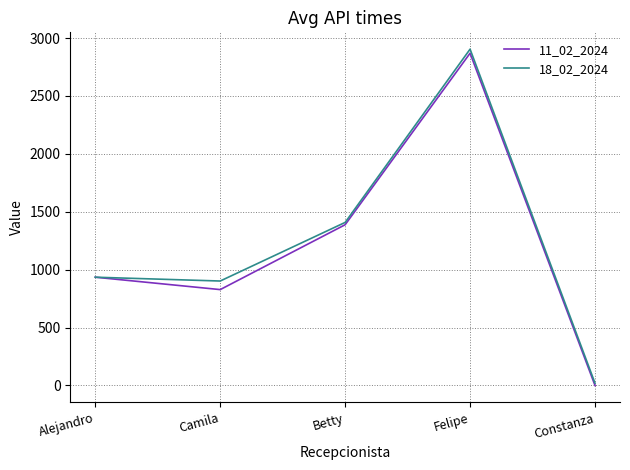

Where is the first local maximum for 18_02_2024?

Felipe